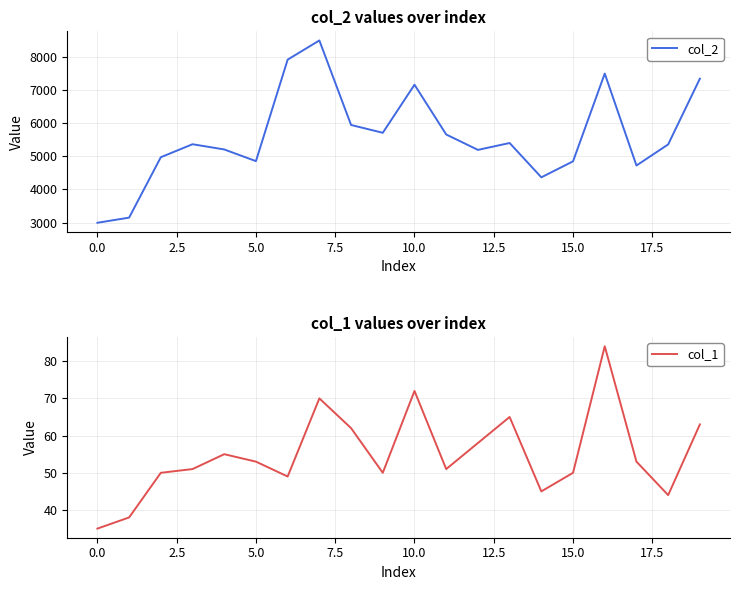

What is the sum of all col_2 values?

112107